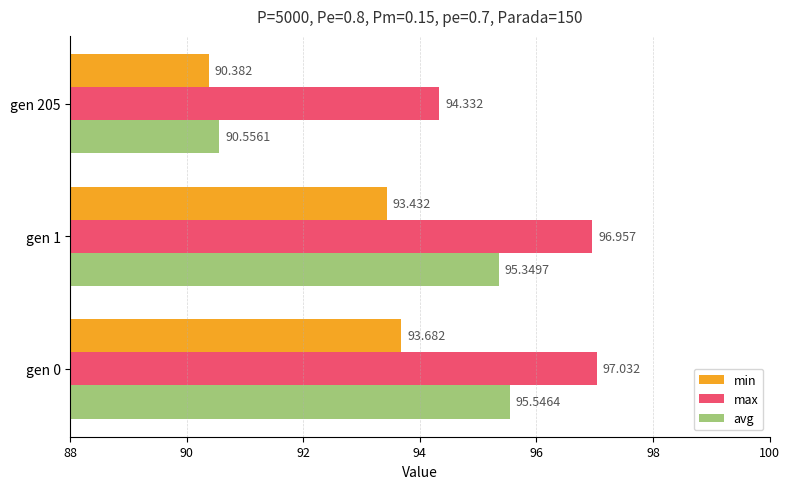

At which label does min reach its peak?

gen 0